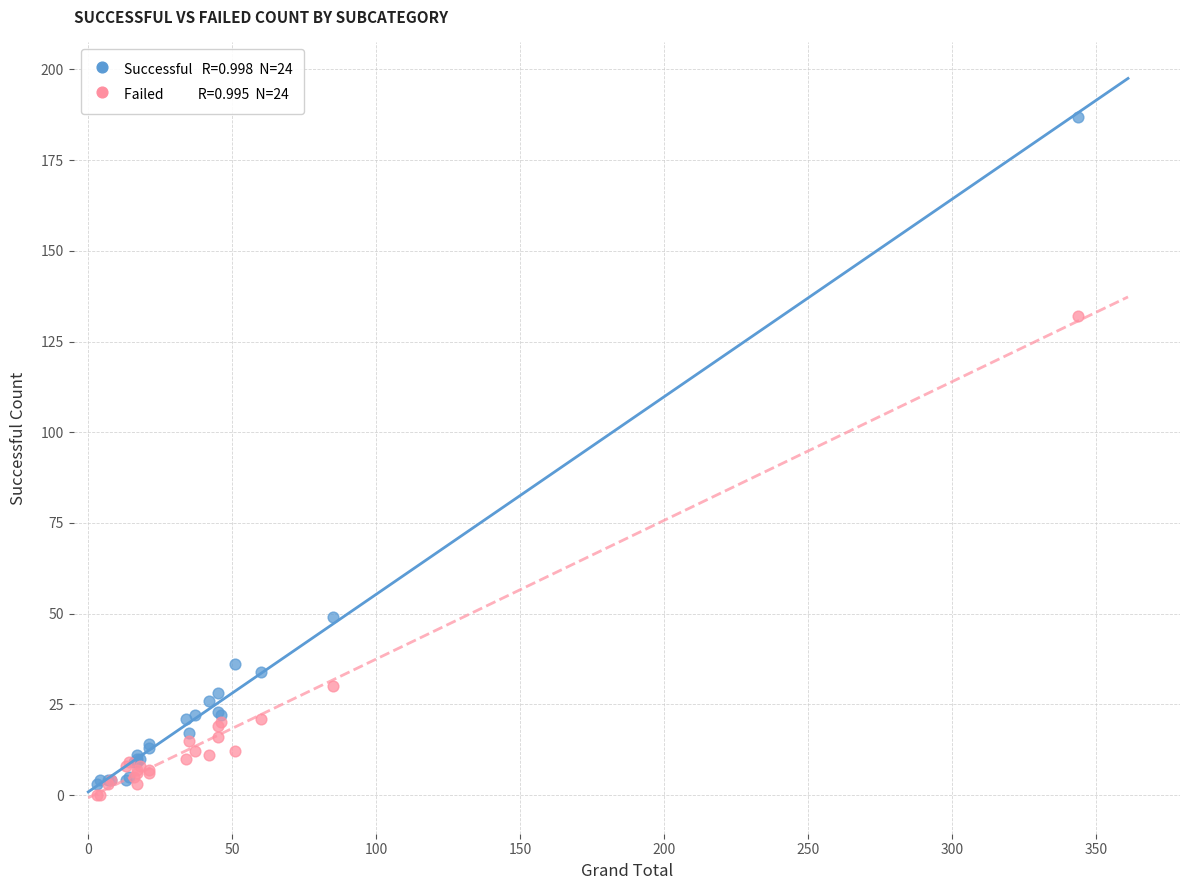

Across all series, what Y value is closest to 93?

132